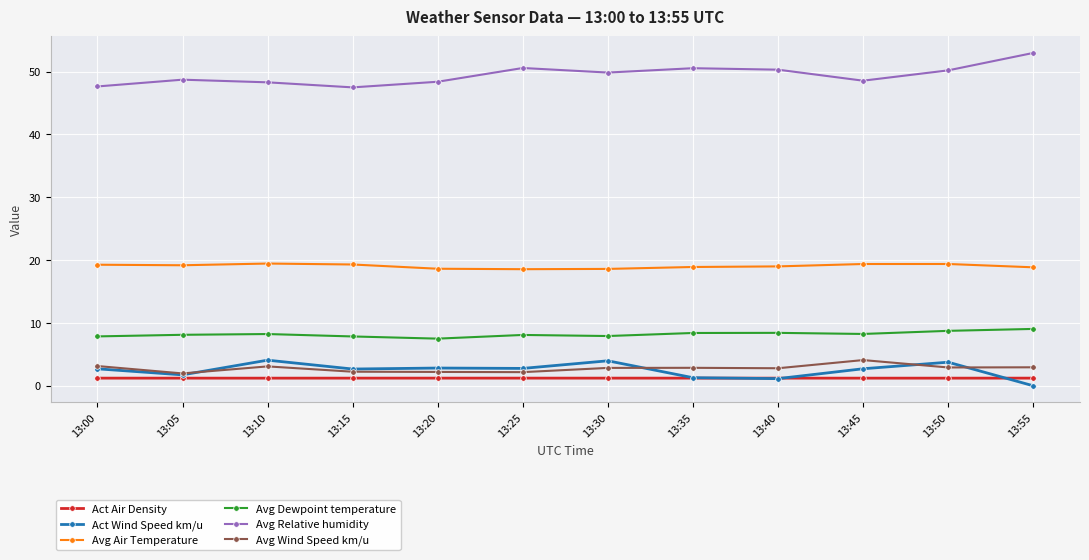

What is the spread (max minus min) of values at 13:30?

48.6